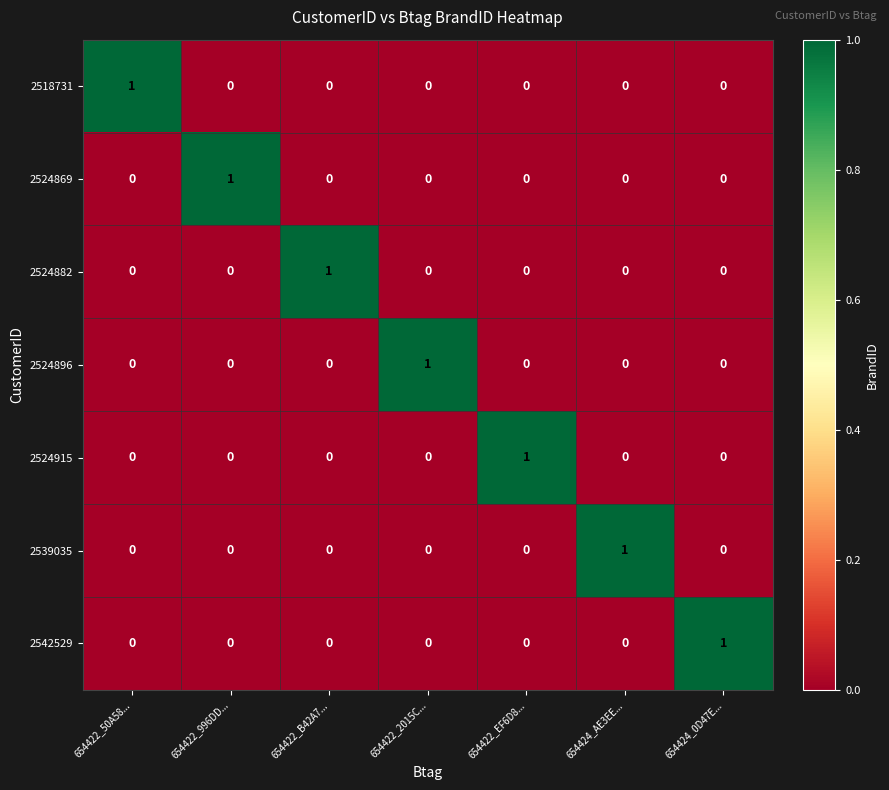

Count the 2518731 values in the range 0 to 1.

7